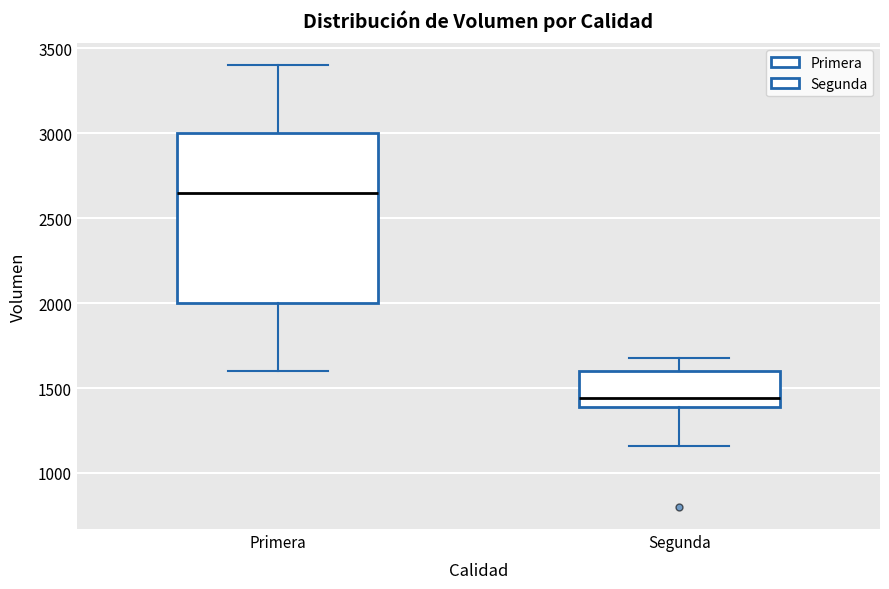

Reading left to right, read every box against the y-axis: the position of its median line, the range the box covers, and the ends of its whiskers. The values are not printed on the chart, so give them approximately, as read against the axis.

Primera: median 2650, box 2000 to 3000, whiskers 1600 to 3400
Segunda: median 1450, box 1400 to 1600, whiskers 1150 to 1700